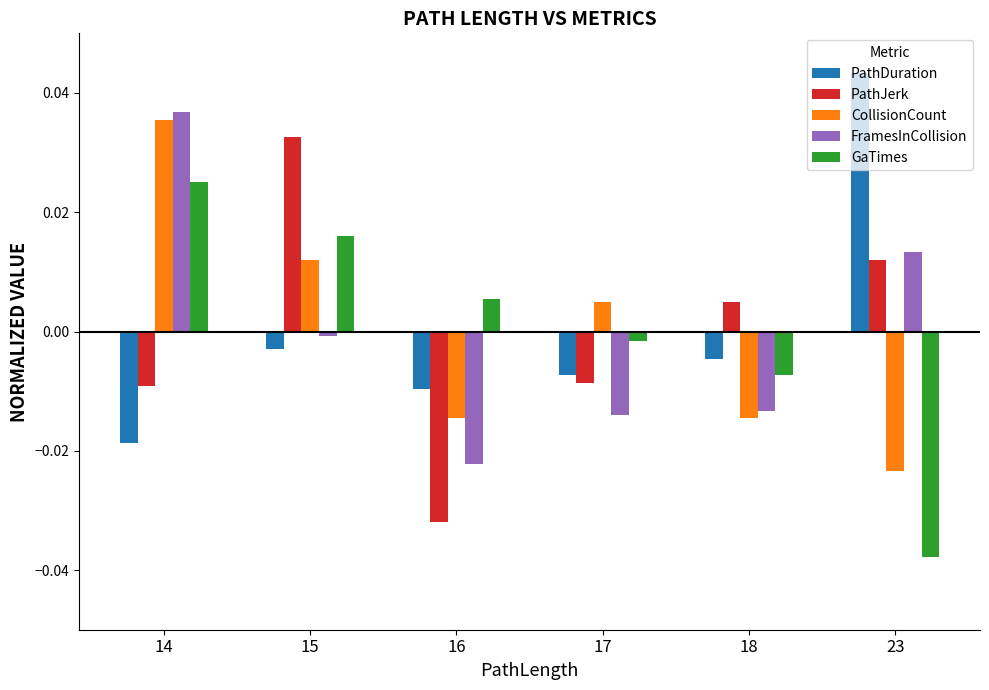

Does the chart contain any negative values?

Yes